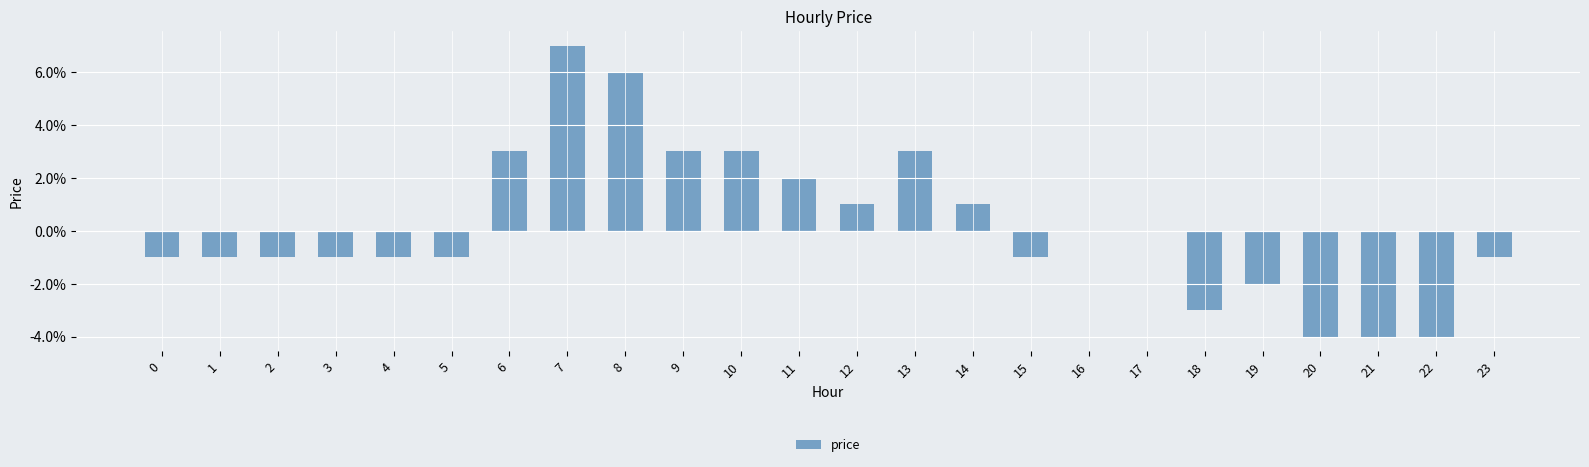

Reading right to left, what are all the values shown in this chart?

23=0.0	22=0.0	21=0.0	20=0.0	19=0.0	18=0.0	17=0.0	16=0.0	15=0.0	14=0.0	13=0.0	12=0.0	11=0.0	10=0.0	9=0.0	8=0.1	7=0.1	6=0.0	5=0.0	4=0.0	3=0.0	2=0.0	1=0.0	0=0.0